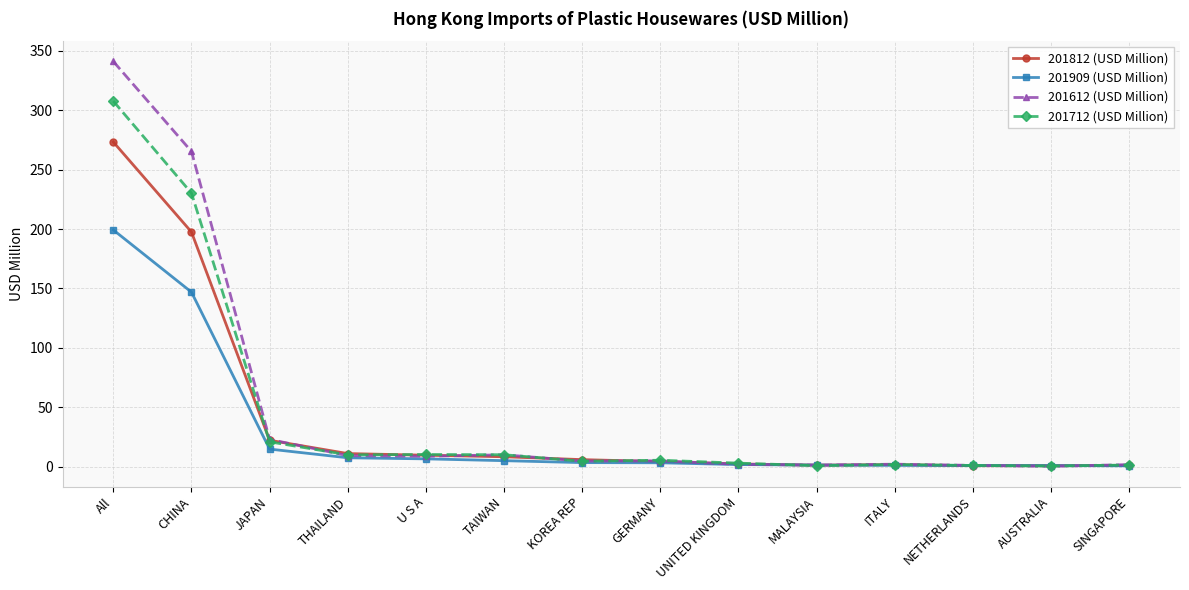

What is the label of the 12th point from the right?

JAPAN